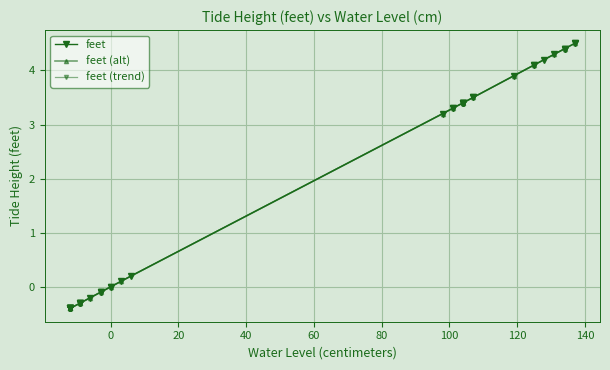

Which category has the highest value across all series?

137